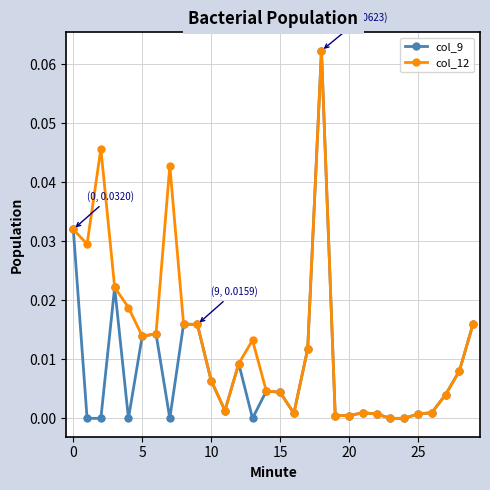

List the series in order of their overall mean, lowest first.

col_9, col_12